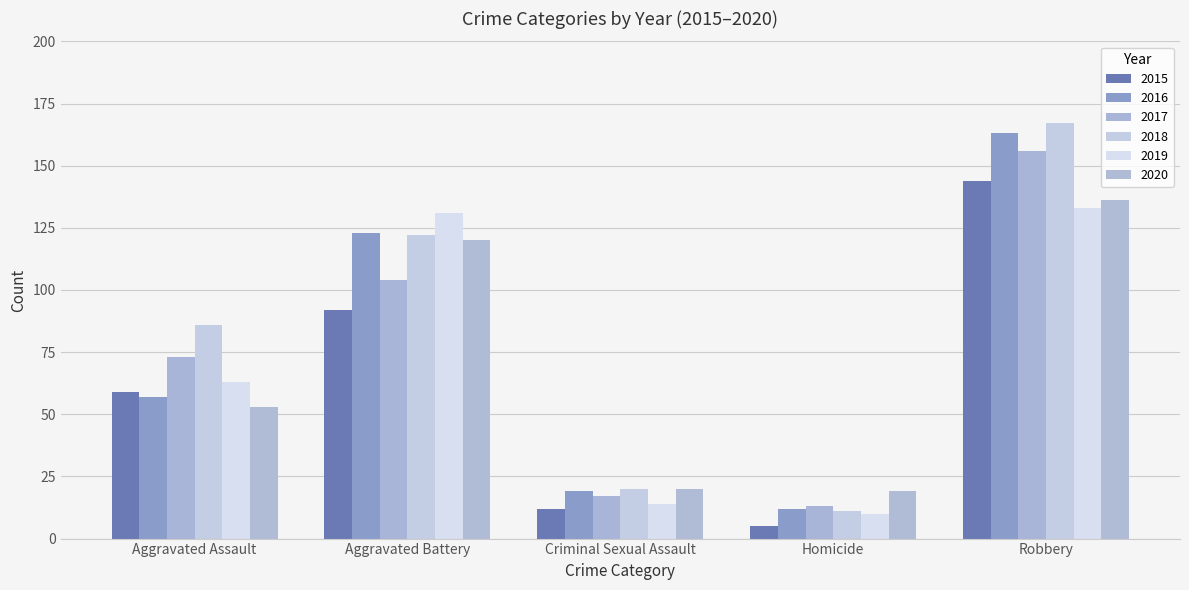

Is the value of 2020 at Homicide greater than the value of 2019 at Robbery?

No